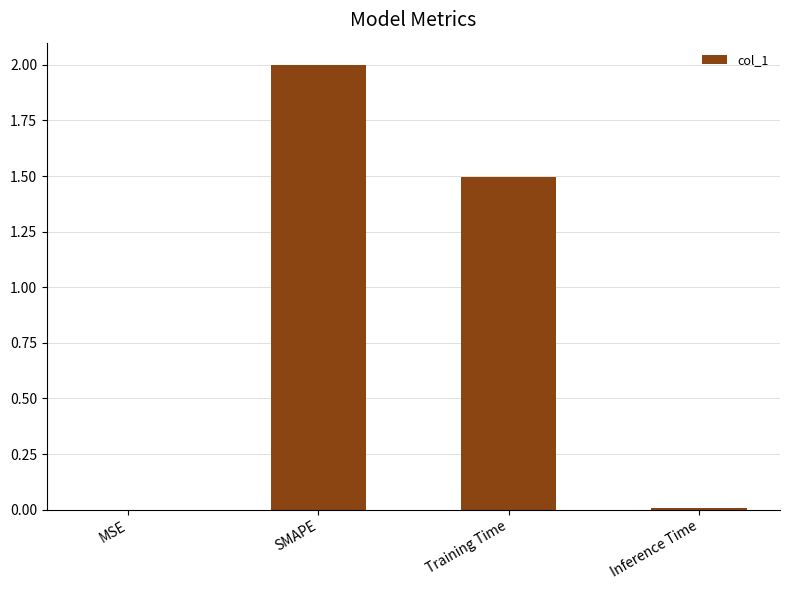

True or false: the data shows 0.0 at MSE.

True